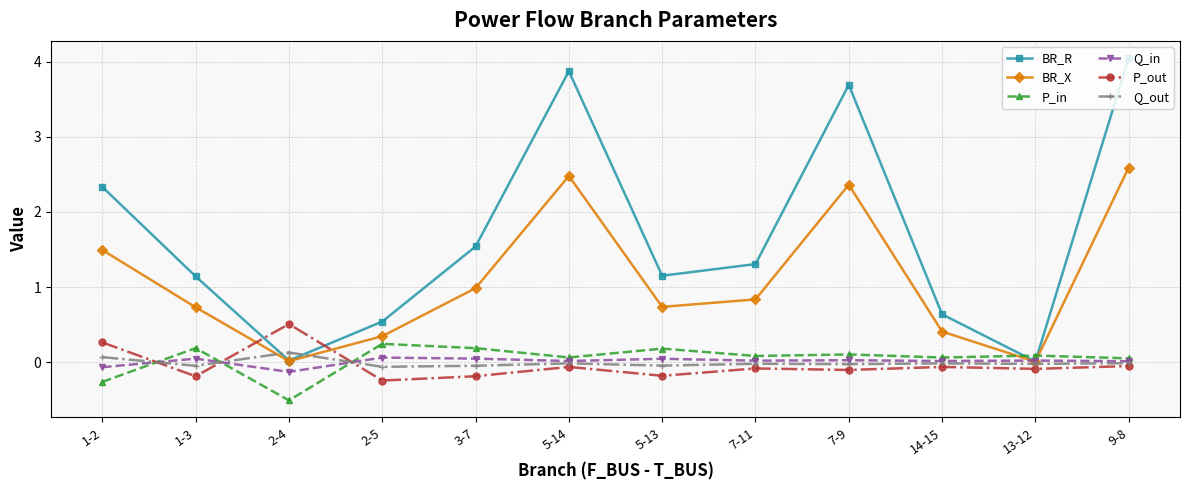

What is the spread (max minus min) of values at 14-15?

0.7